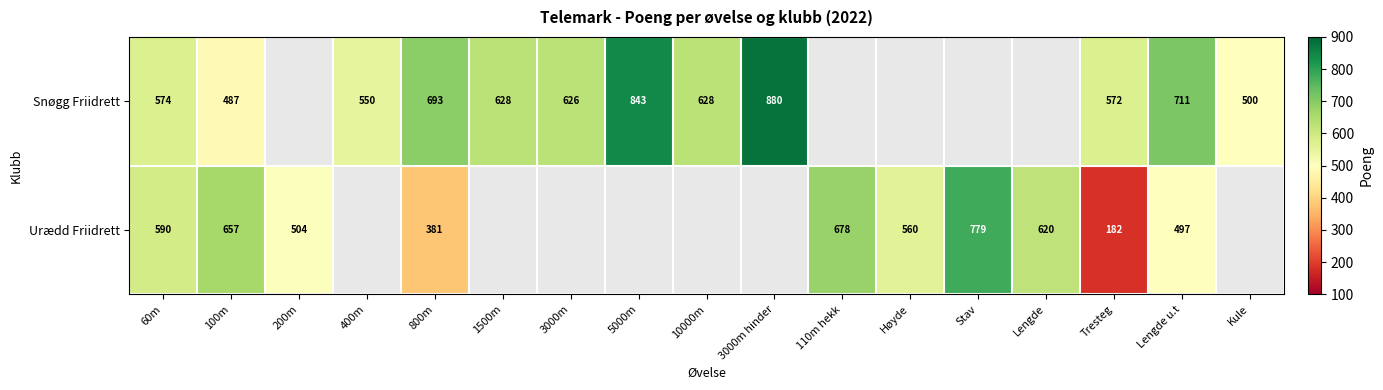

Is it true that Snøgg Friidrett equals 711 at Lengde u.t?

True